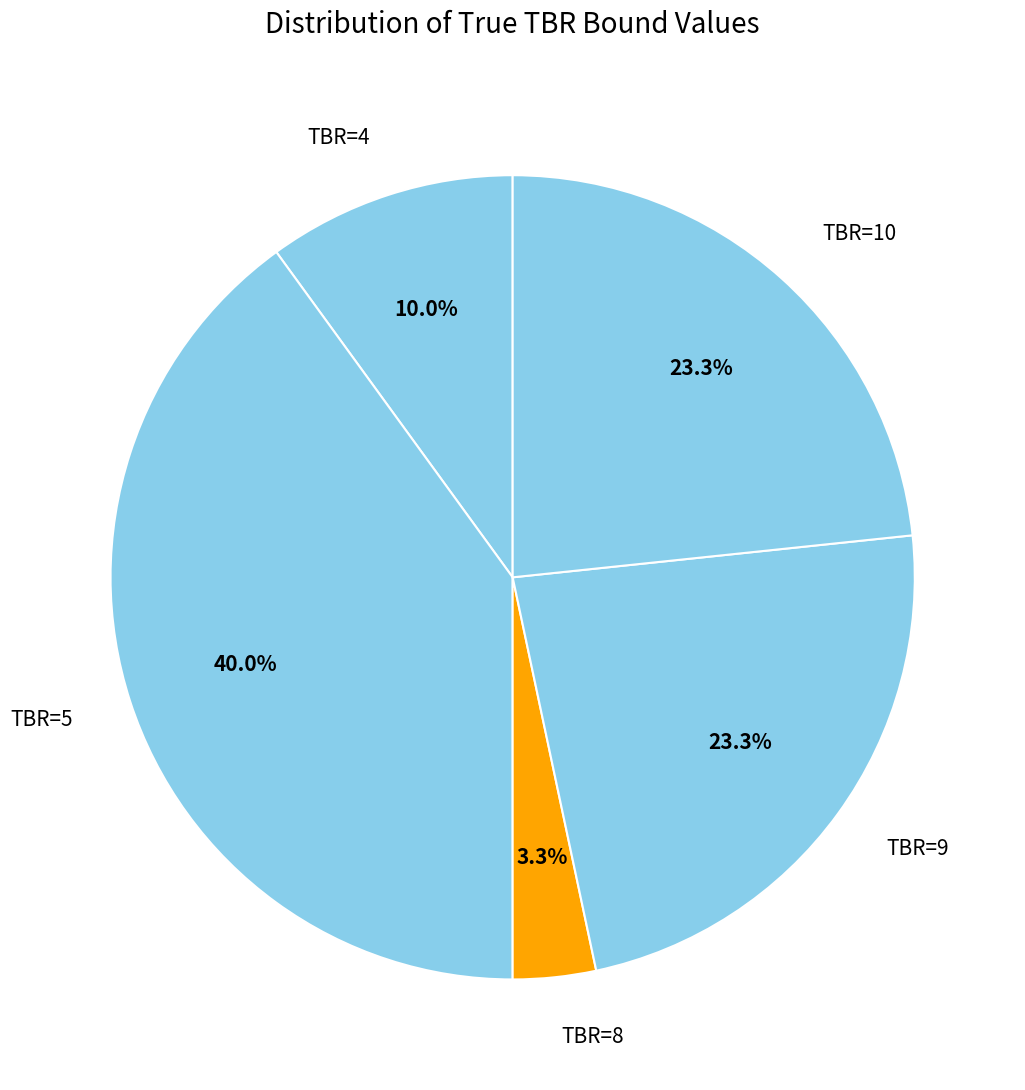

How many slices are in this pie chart?

5